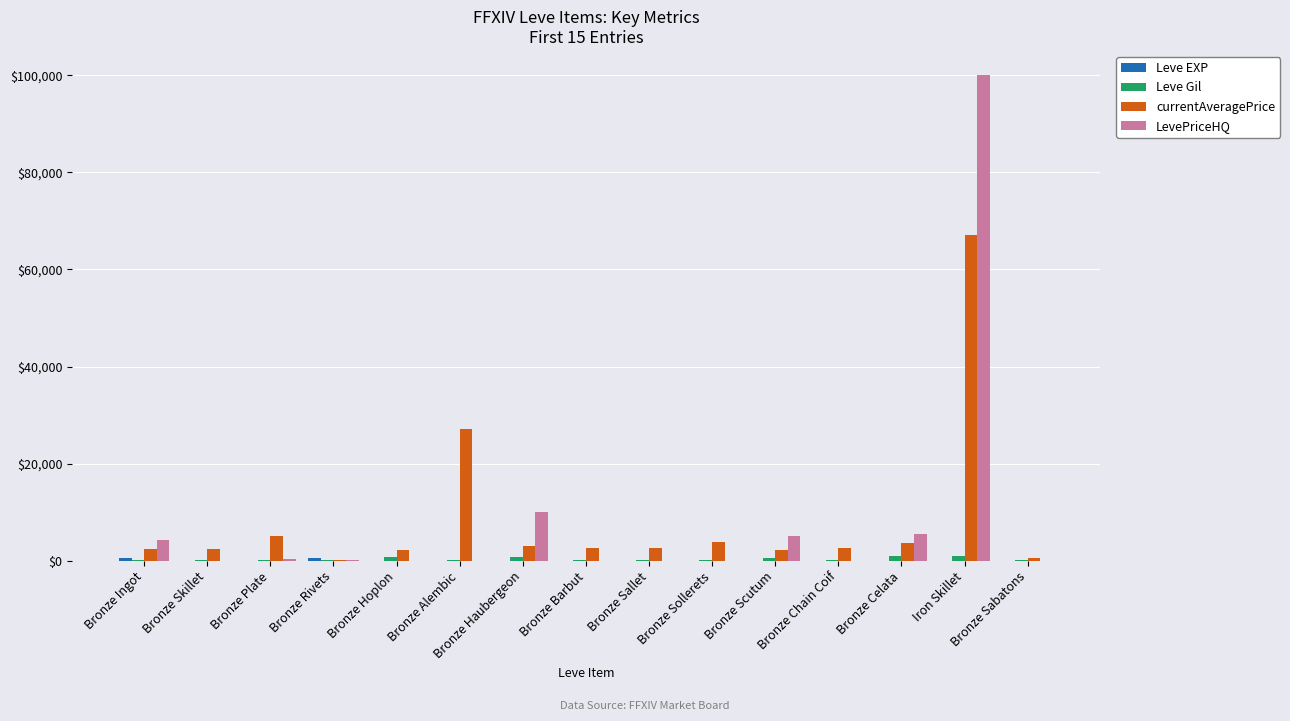

The value of LevePriceHQ at Bronze Hoplon is -54567. True or false?

False